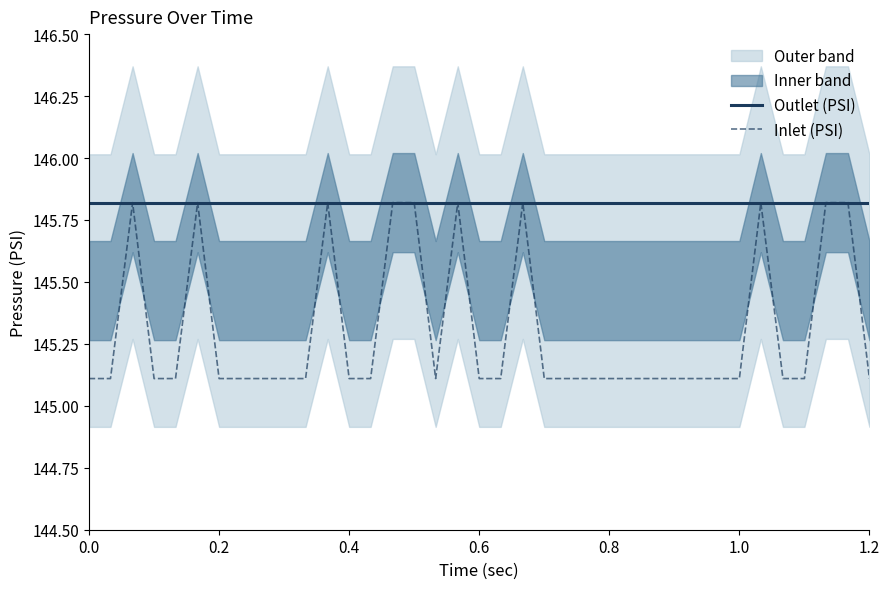

What is the greatest value displayed?

145.8